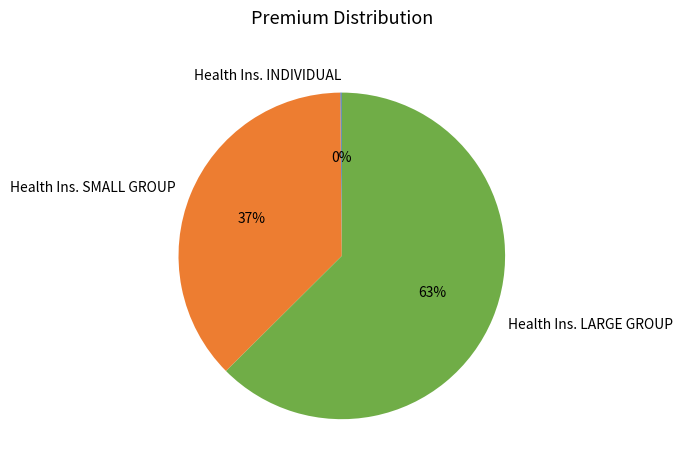

To the nearest percent, what is the combined percentage of Health Ins. LARGE GROUP and Health Ins. SMALL GROUP?

100%